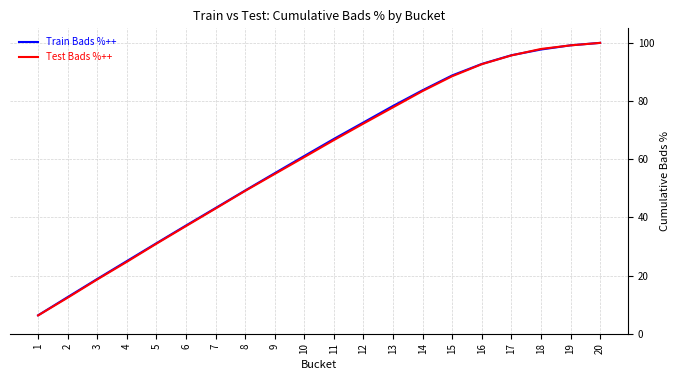

Between 5 and 19, which series saw the biggest shift?

Test Bads %++